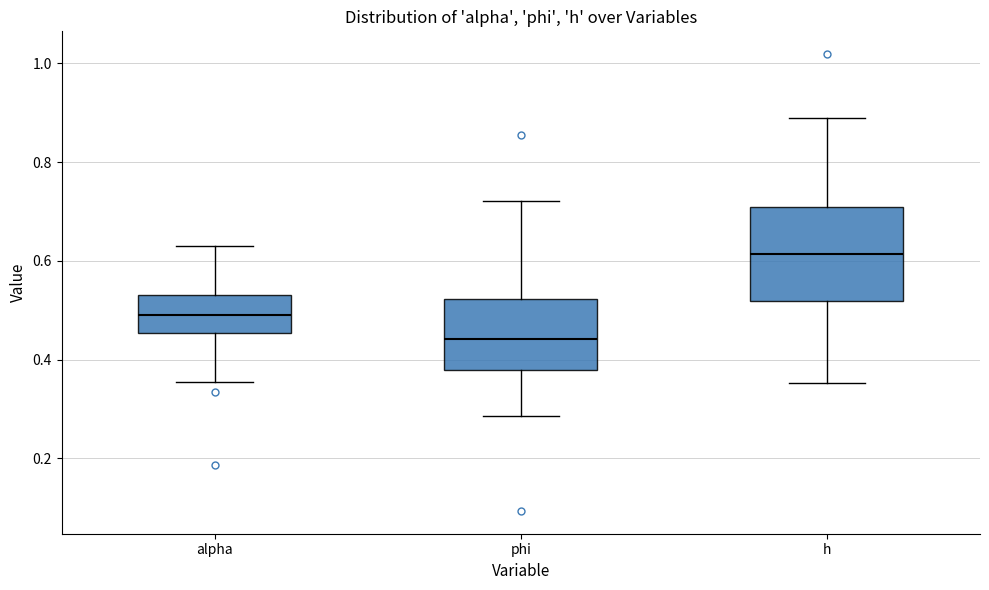

Where is the upper edge of the box for h on the y-axis? The values are not printed on the chart, so give them approximately, as read against the axis.

0.70